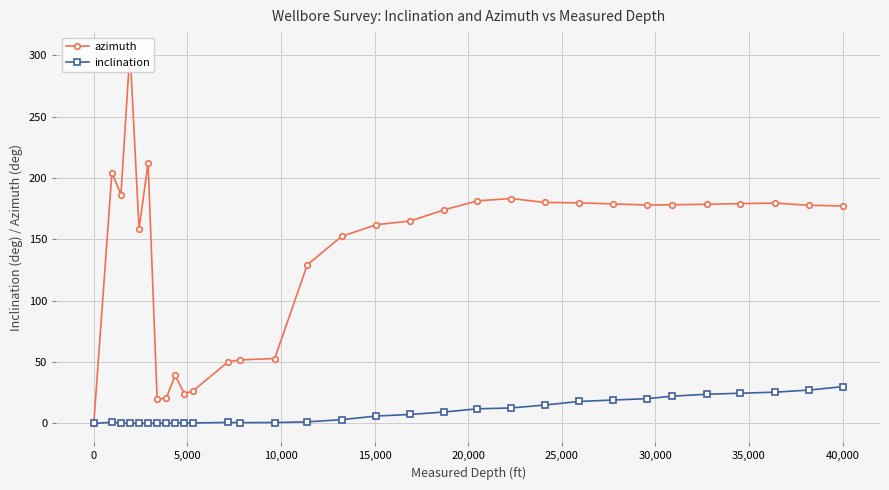

At how many categories does at least one series exceed 160?

19